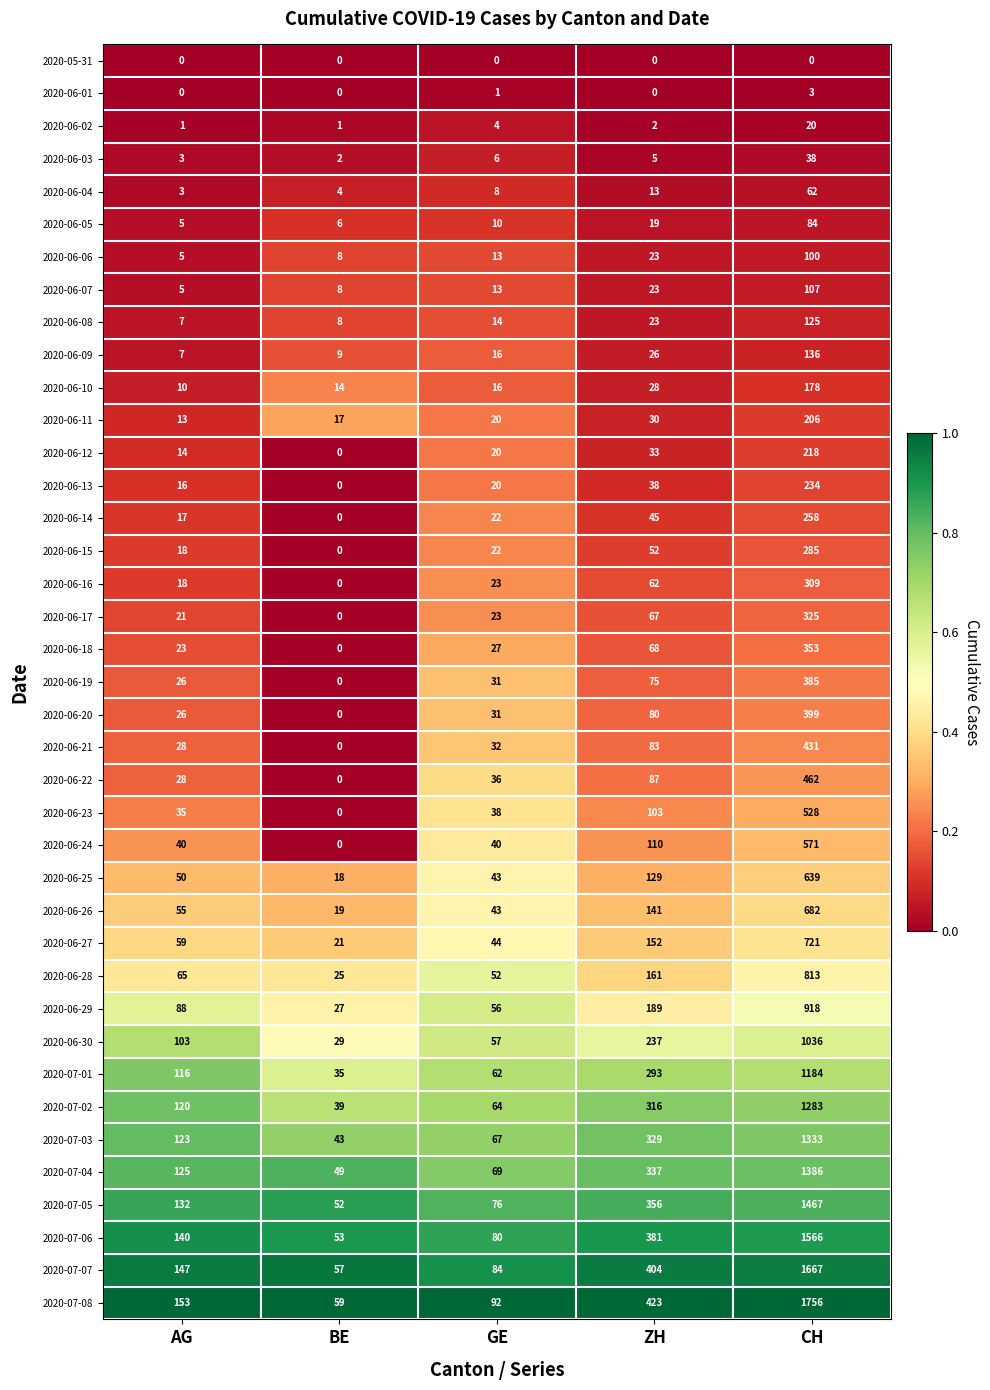

List the labels in order of 2020-06-04 value, smallest first.

AG, BE, GE, ZH, CH